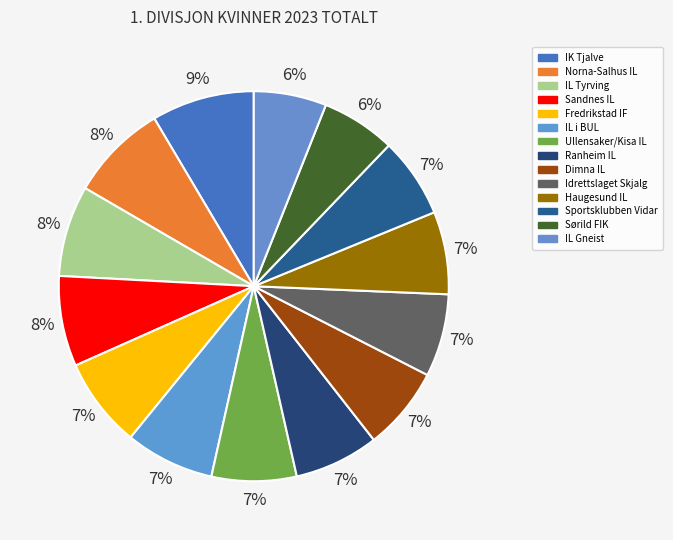

Is Sportsklubben Vidar the majority of the pie?

No